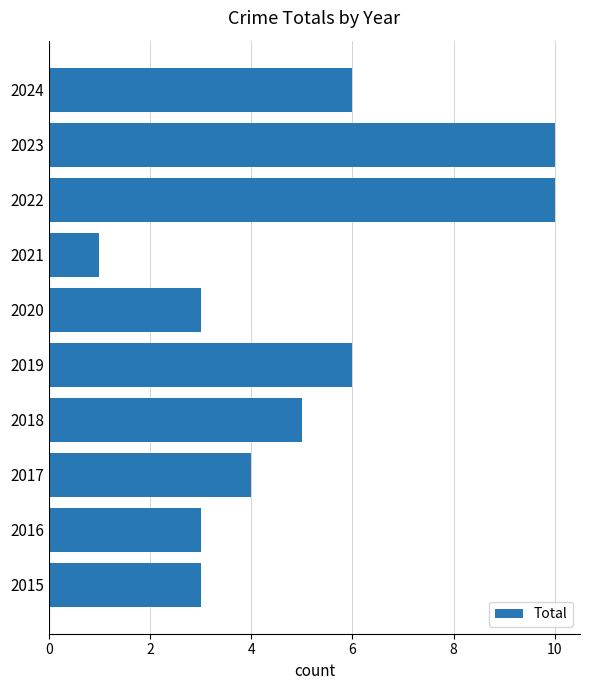

Between 2017 and 2023, which is larger?

2023